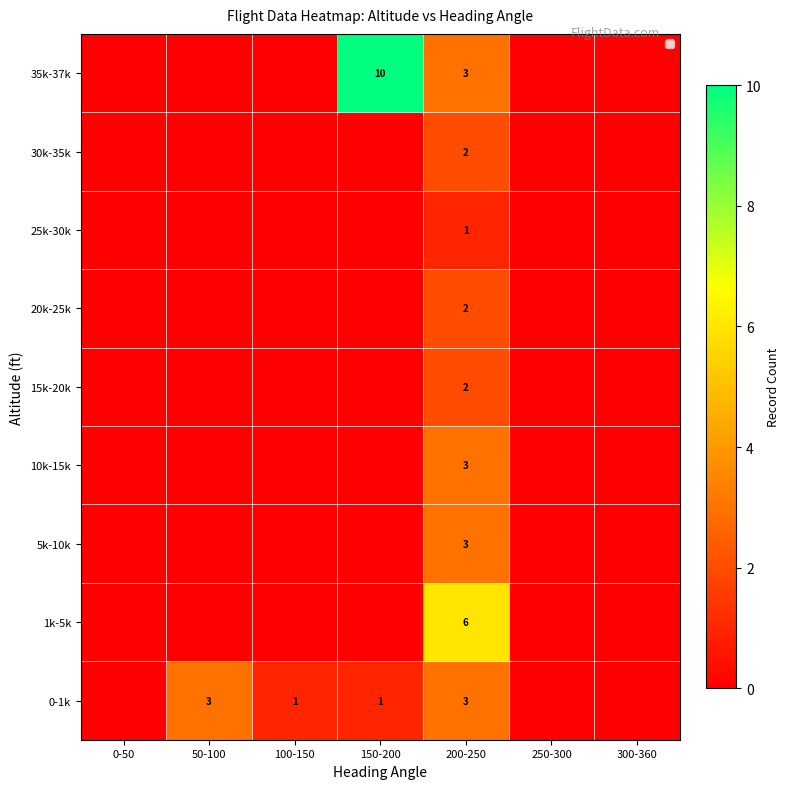

Is it true that 25k-30k equals 0 at 0-50?

True